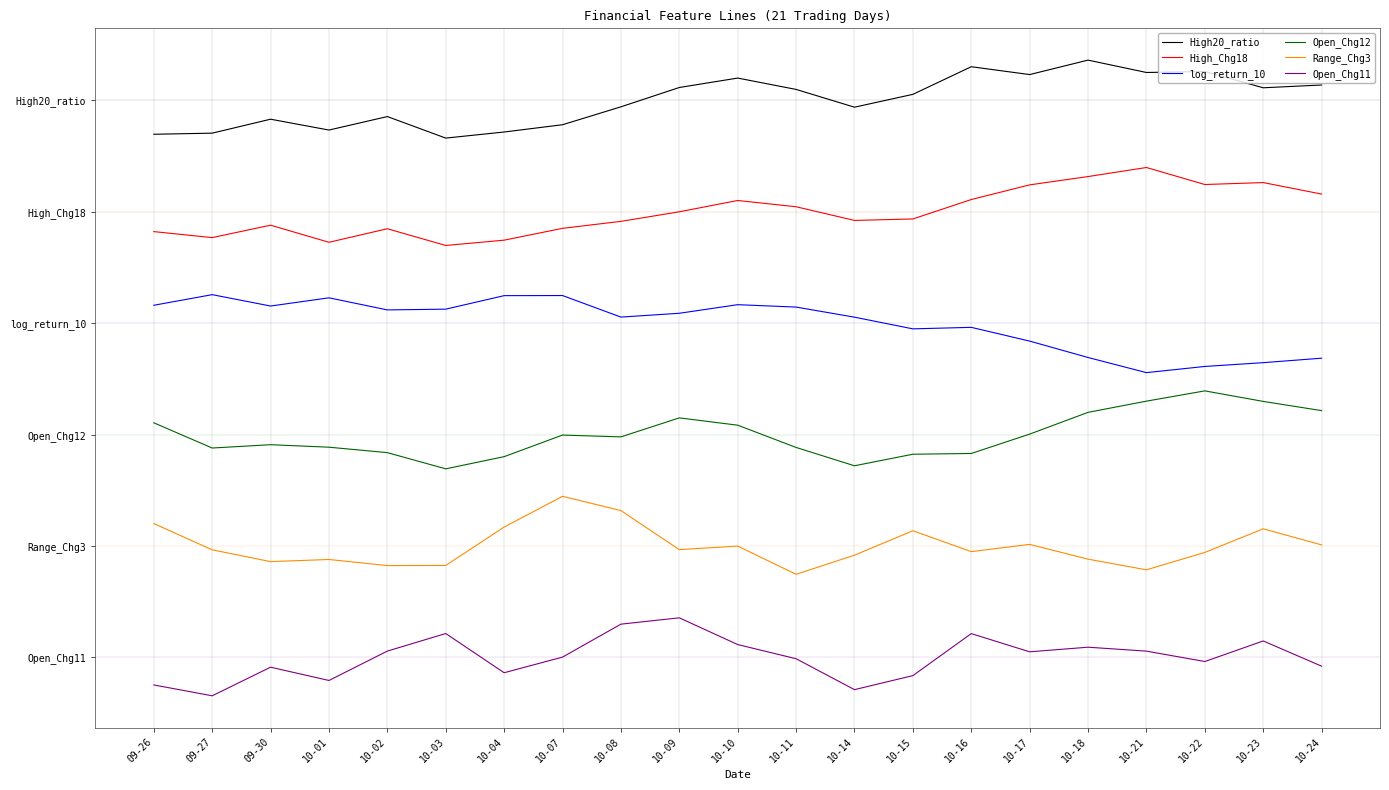

Does the chart display data point markers on the line(s)?

No